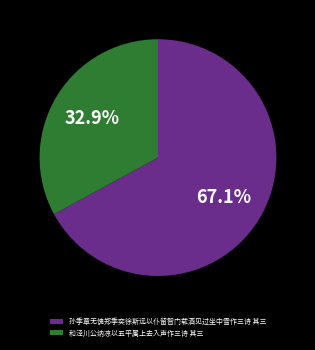

To the nearest percent, what is the difference between the largest and smallest slice percentages?

34%